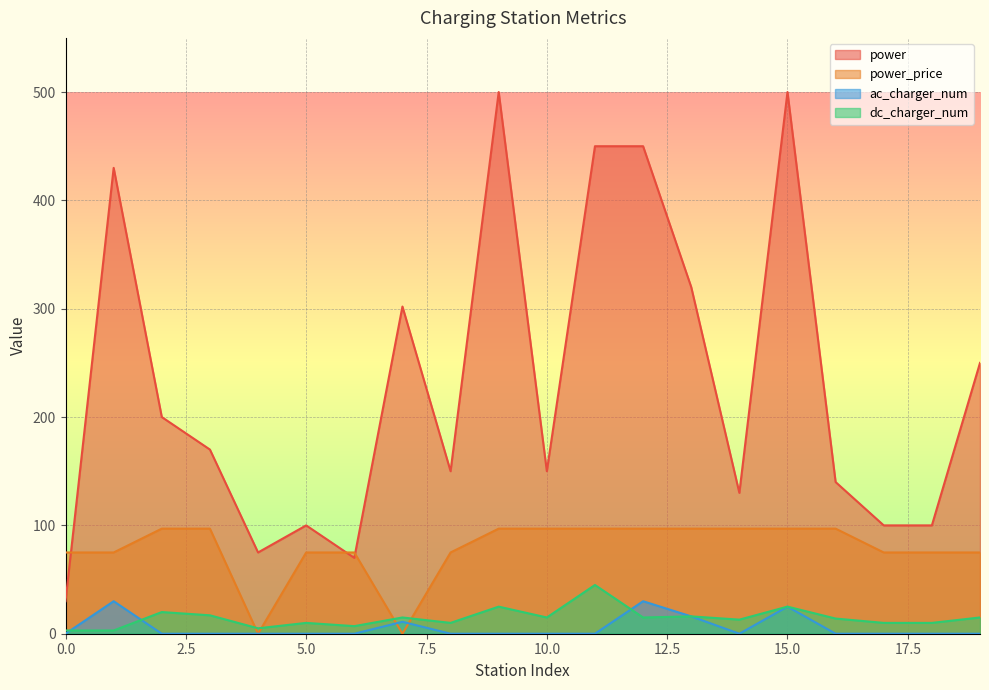

Does the chart display data point markers on the line(s)?

No